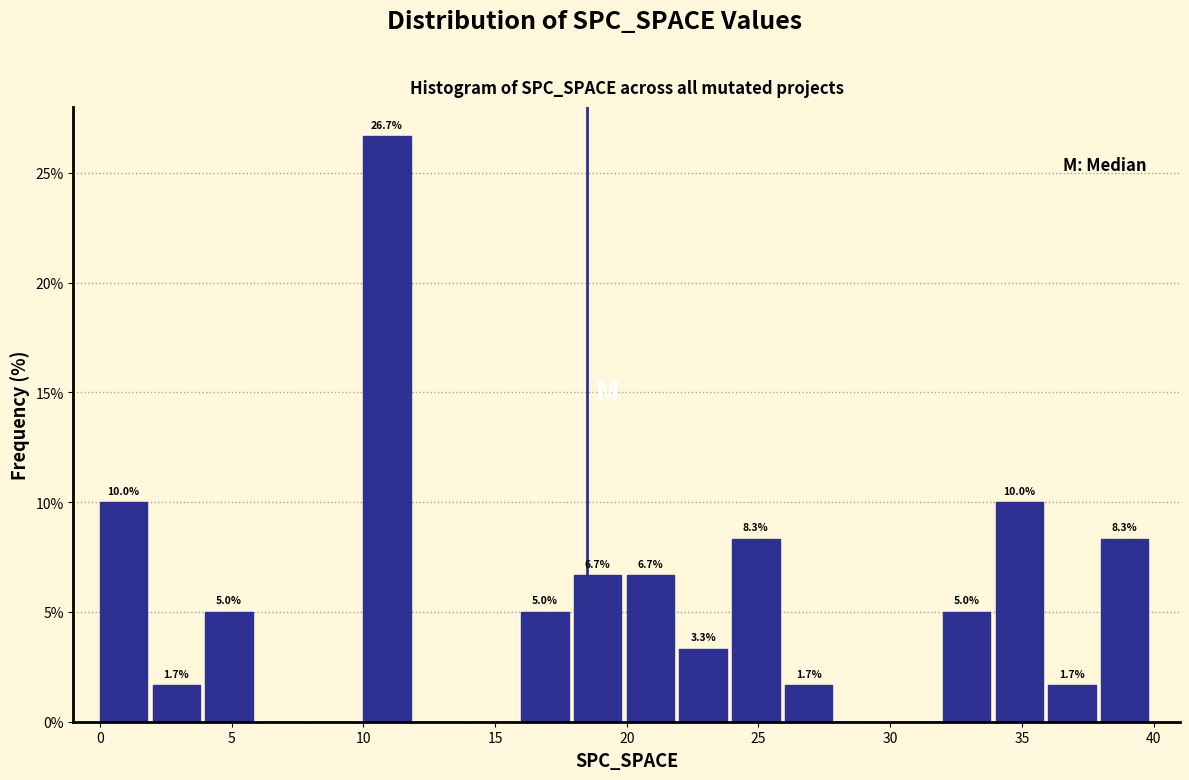

Which range on the x-axis has the tallest bar?

10 to 12